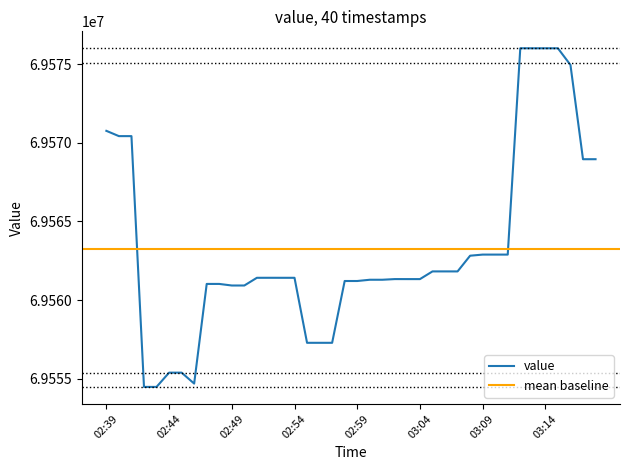

Is this an area chart (filled region under the line)?

No